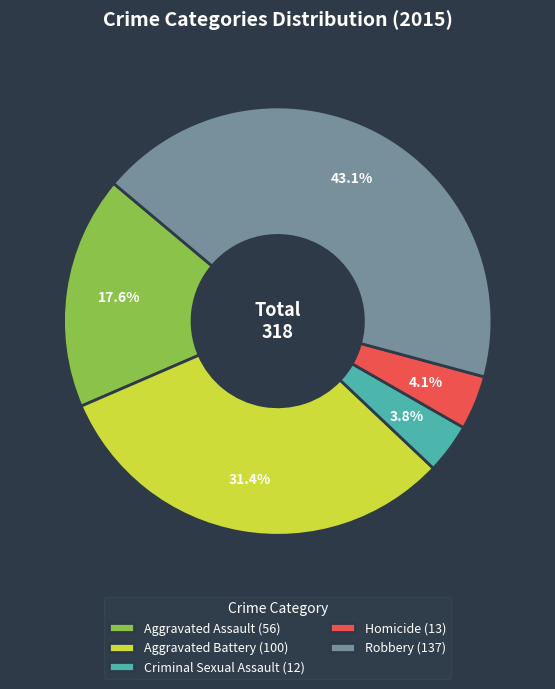

What percentage is the Aggravated Assault slice, to the nearest percent?

18%